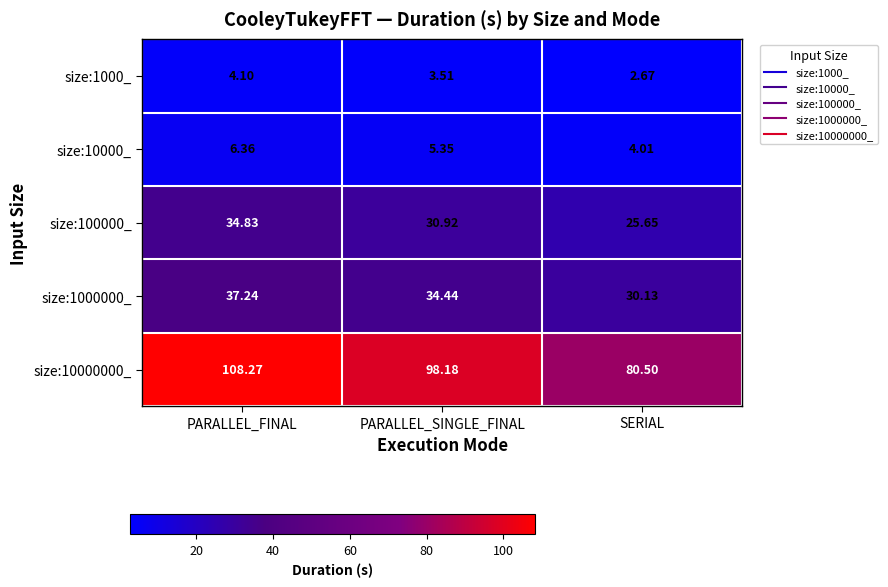

Is the value of size:100000_ at PARALLEL_FINAL greater than the value of size:1000_ at PARALLEL_SINGLE_FINAL?

Yes